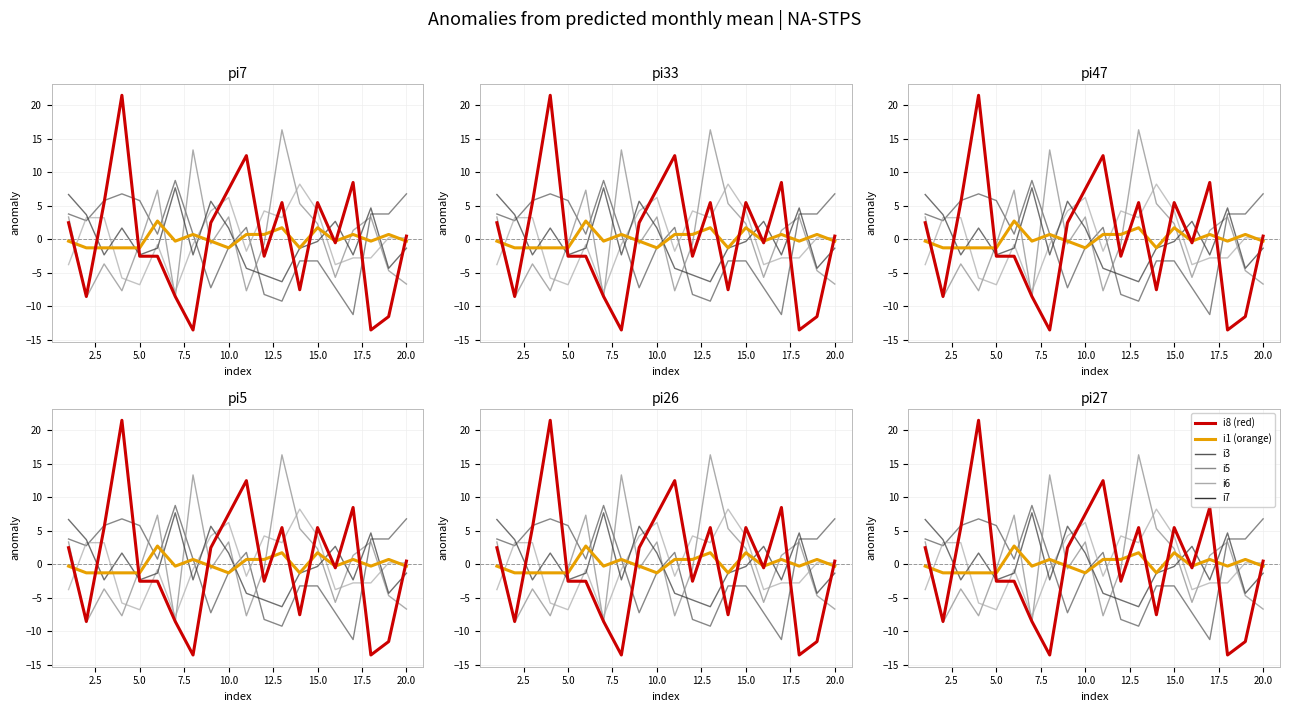

How many interior local valleys does the i1 series have?

5